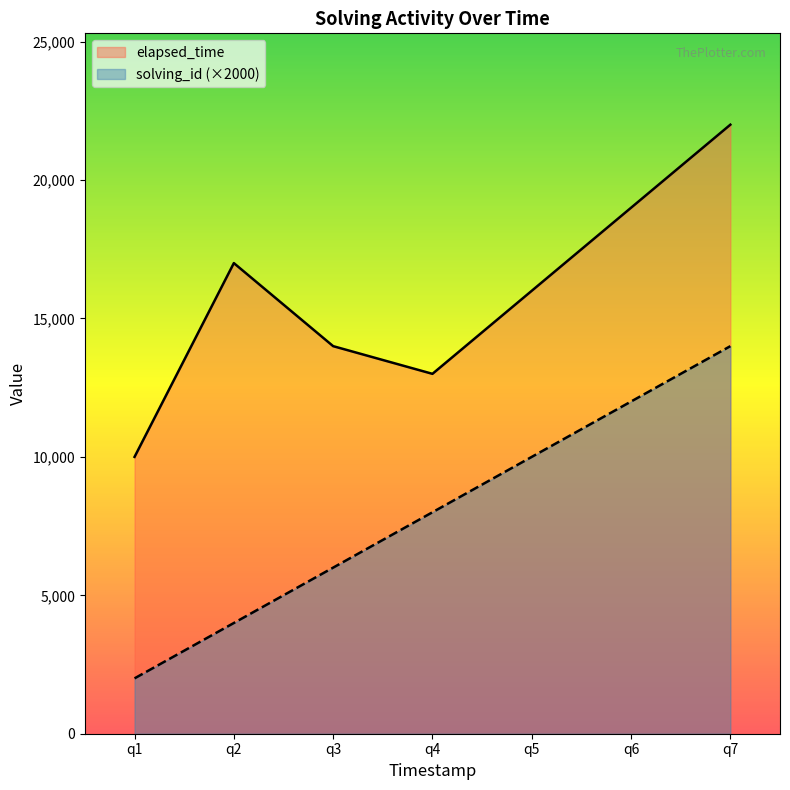

What is the smallest value displayed?

2000